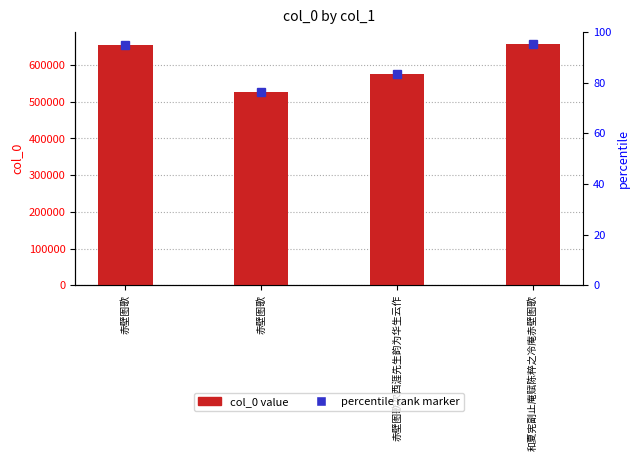

What is the average value?

603580